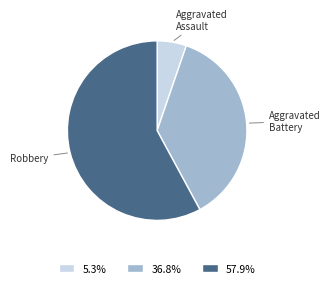

Which has a higher value, Robbery or Aggravated Assault?

Robbery